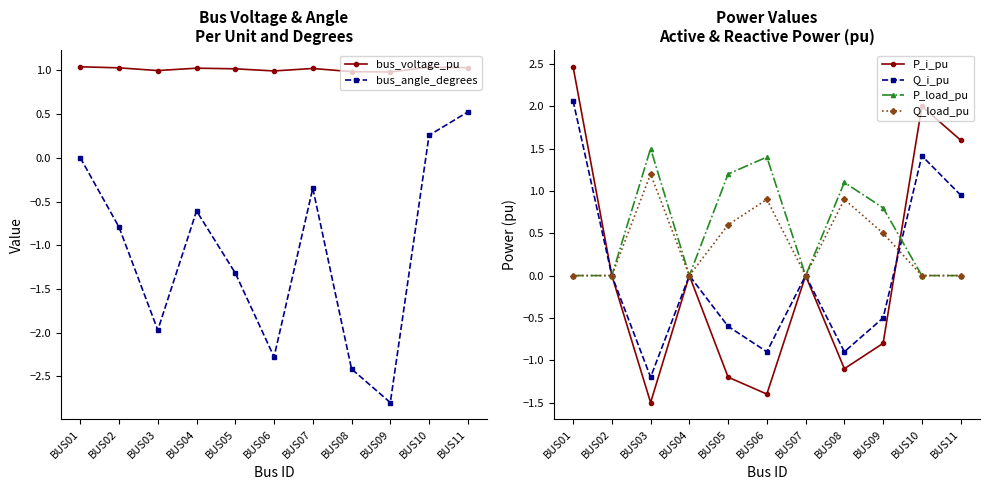

What is the spread (max minus min) of values at BUS01?

2.5